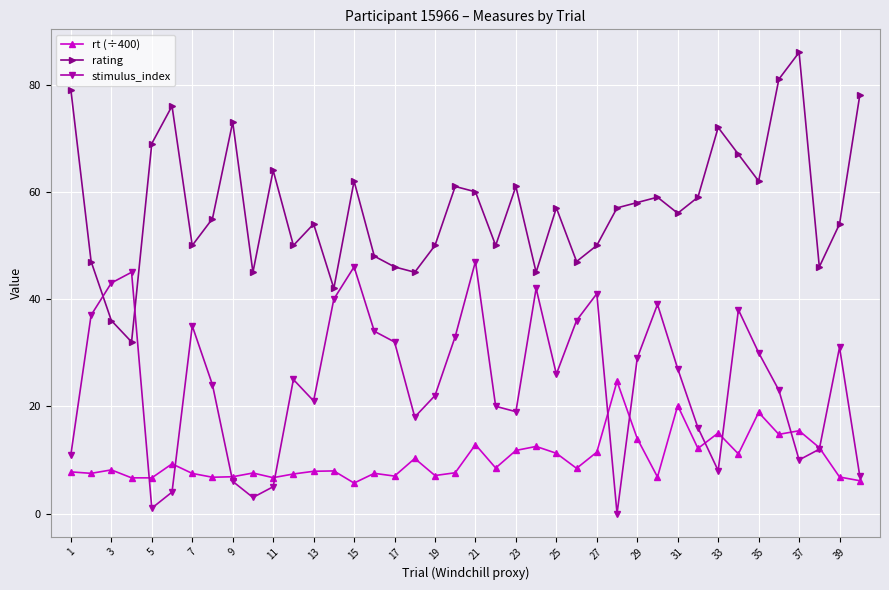

True or false: rating and rt (÷400) cross at least once.

False